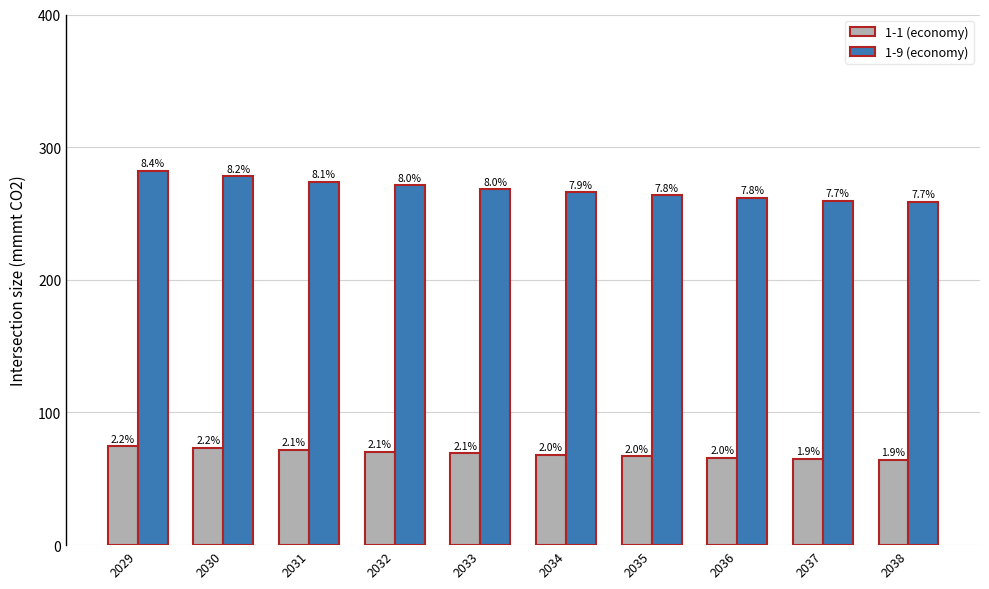

What are all the series names shown in the legend?

1-1 (economy), 1-9 (economy)